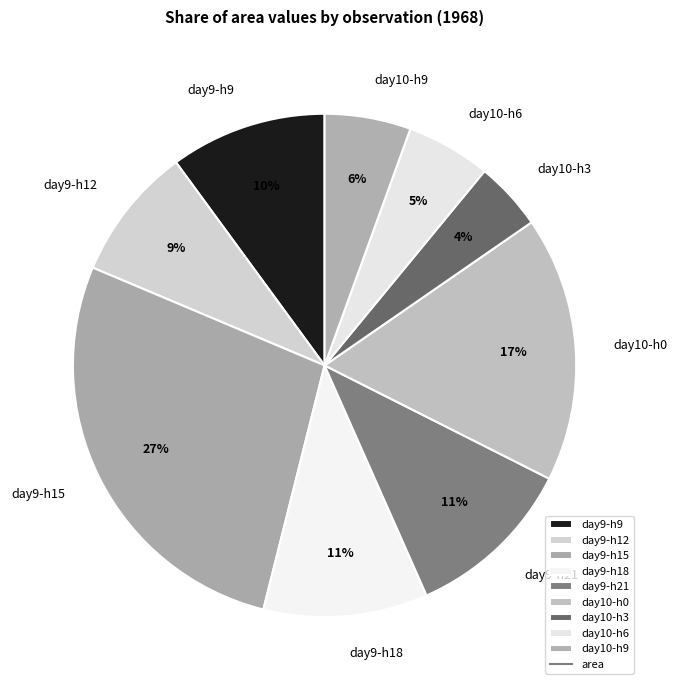

To the nearest percent, what portion does day10-h6 represent?

5%